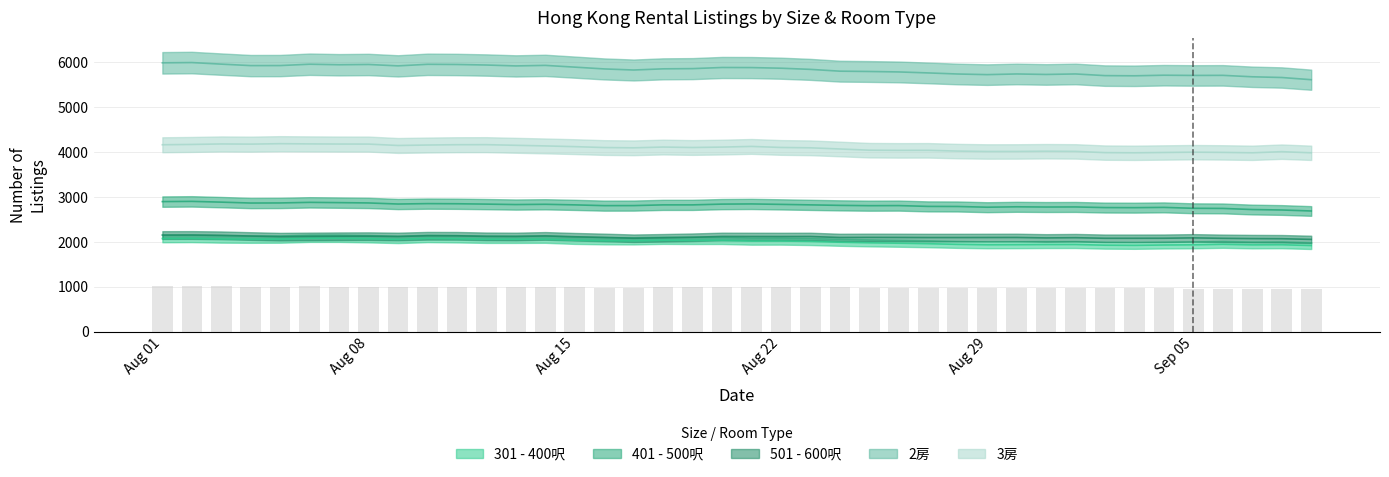

Is the value of 401 - 500呎 at 2023-09-09 greater than the value of 501 - 600呎 at 2023-08-21?

Yes